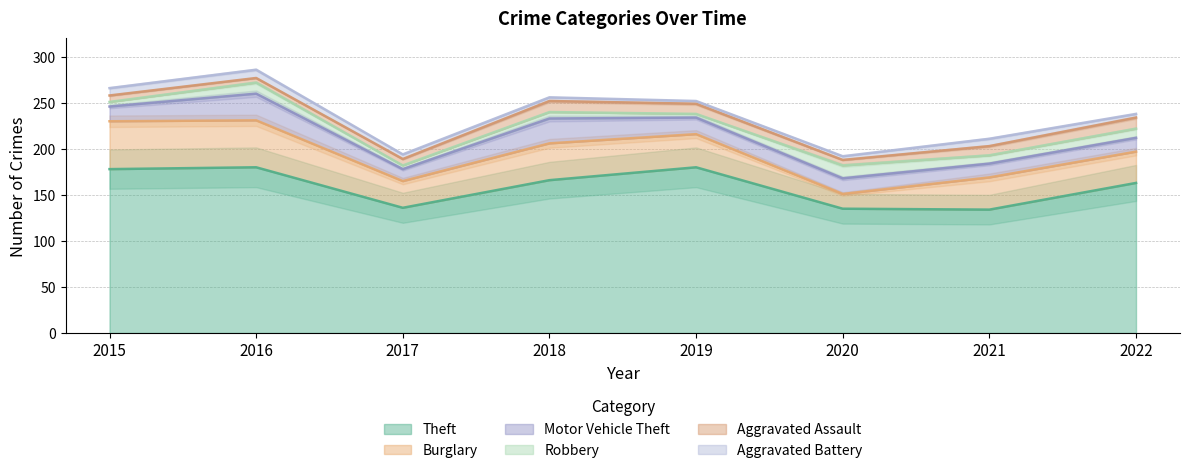

What is the total value across all series at 2021?

211